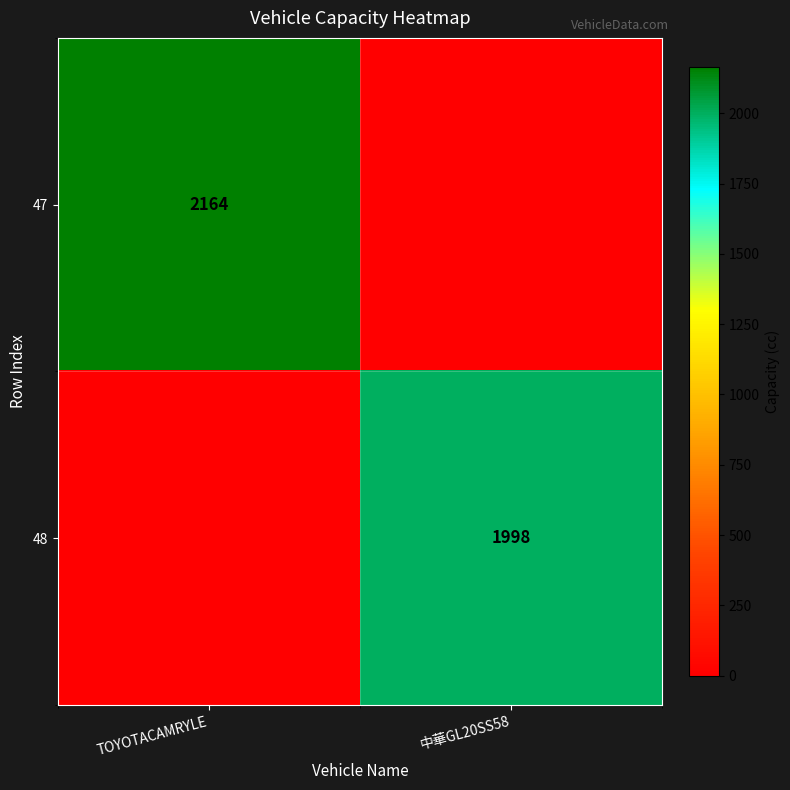

Which has a higher value, 中華GL20SS58 or TOYOTACAMRYLE?

TOYOTACAMRYLE